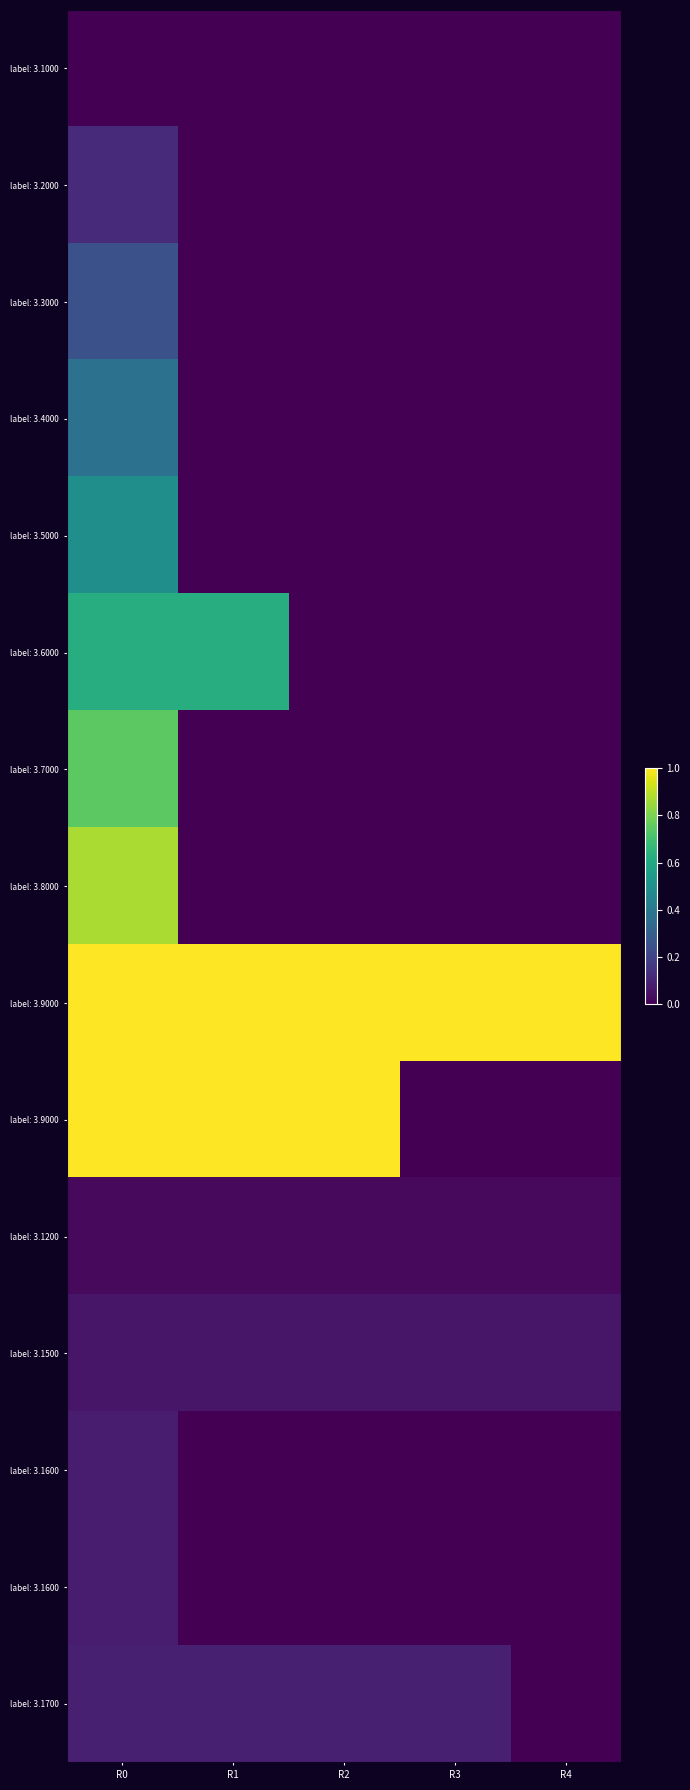

At which category is the sum across all series the highest?

R0